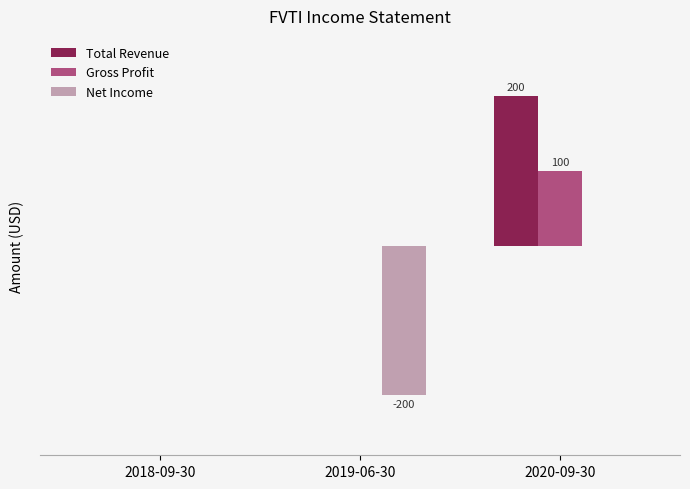

What is the minimum value for Net Income?

-200